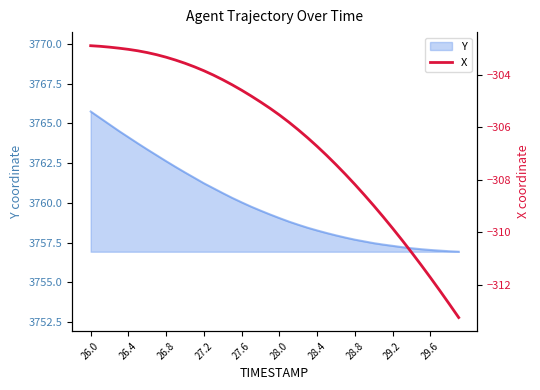

What is the average value?

-306.4